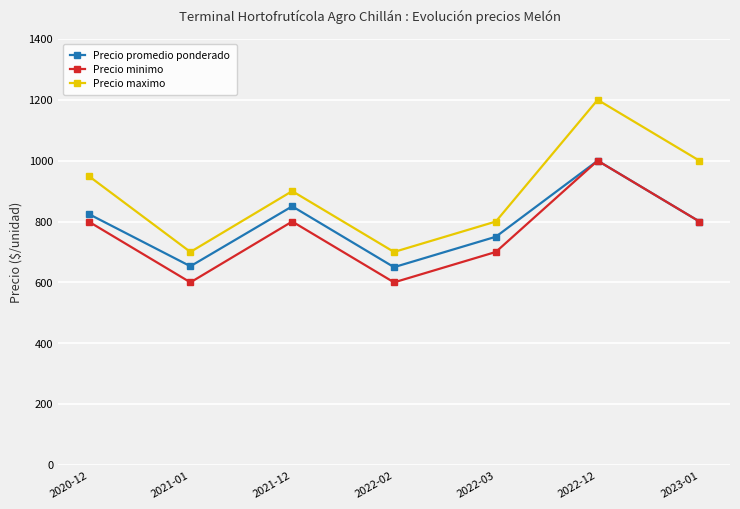

The value of Precio maximo at 2021-12 is 900. True or false?

True